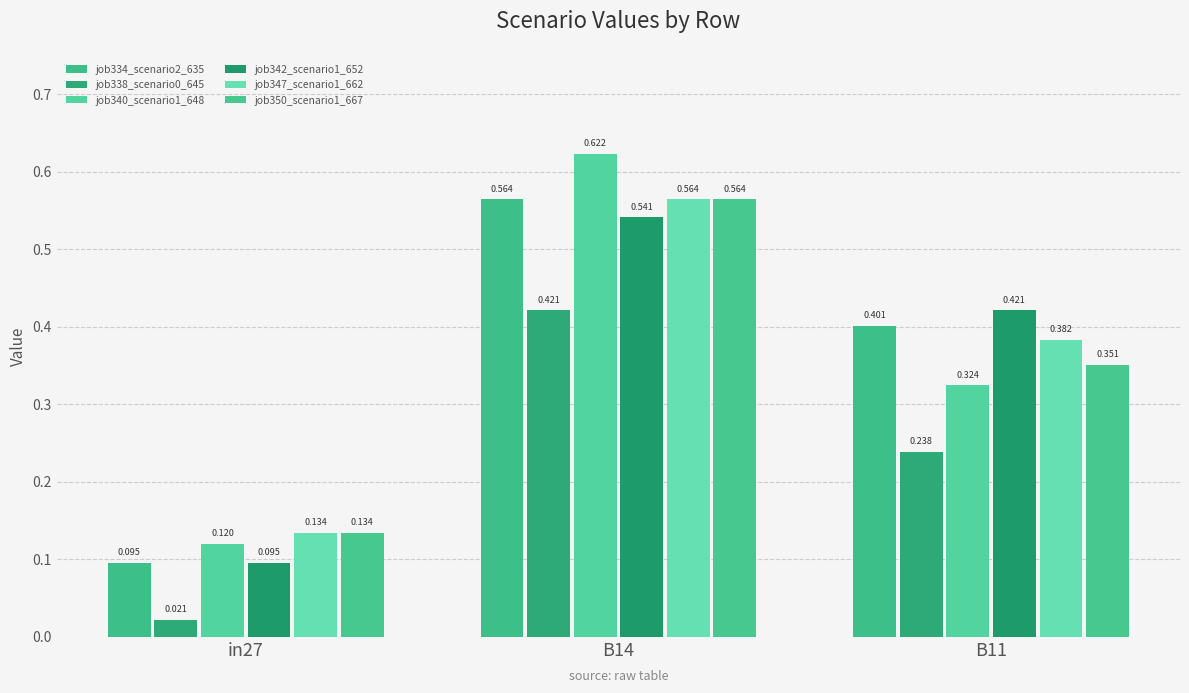

Which series changed the most between B14 and B11?

job340_scenario1_648